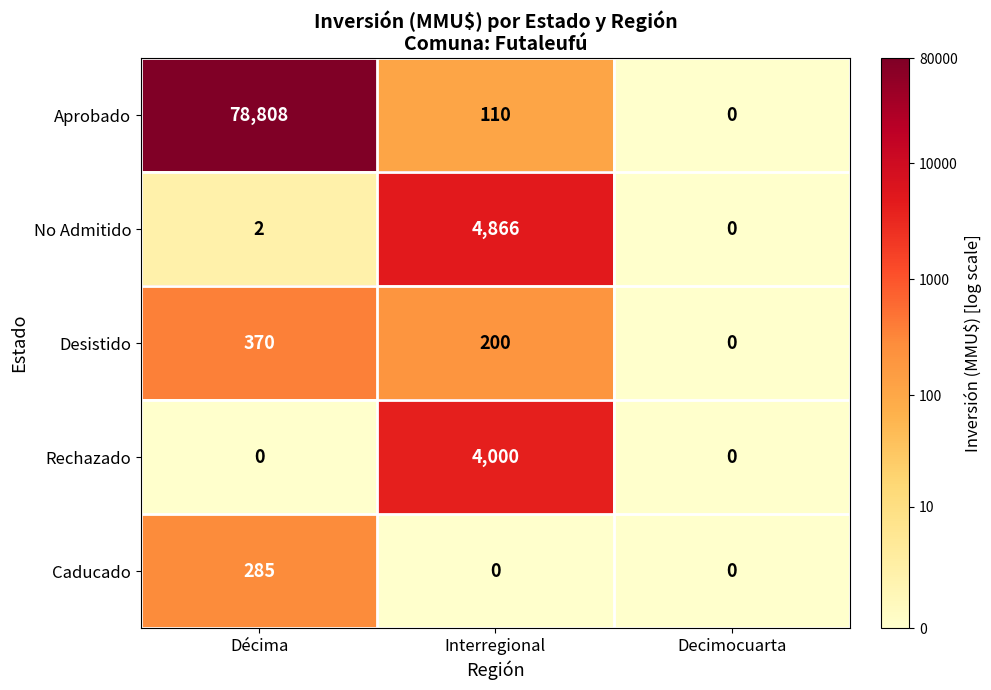

Which category has the highest value in the No Admitido series?

Interregional